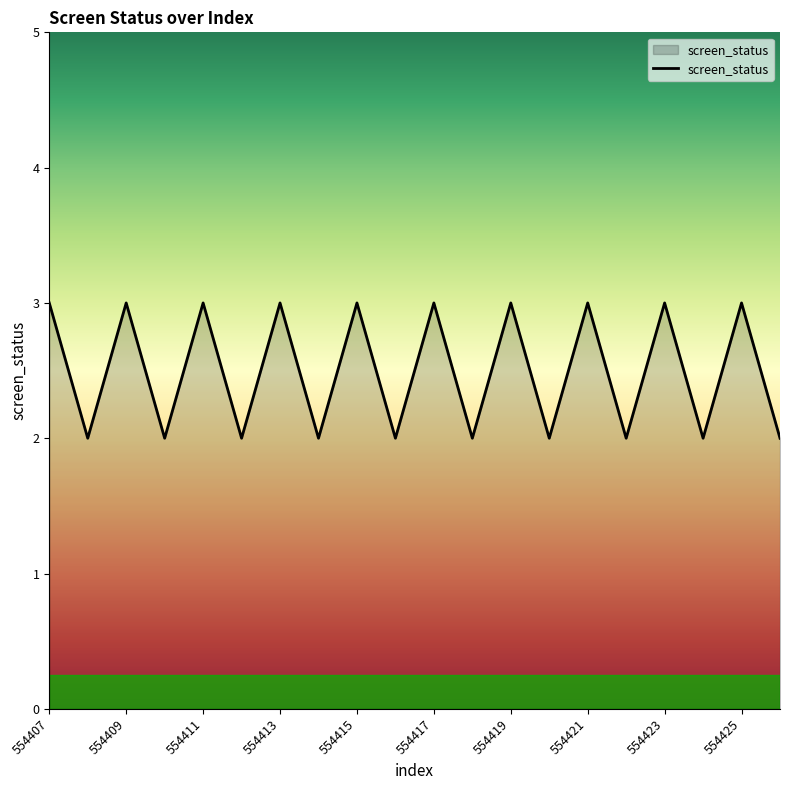

What is the maximum value shown in the chart?

3